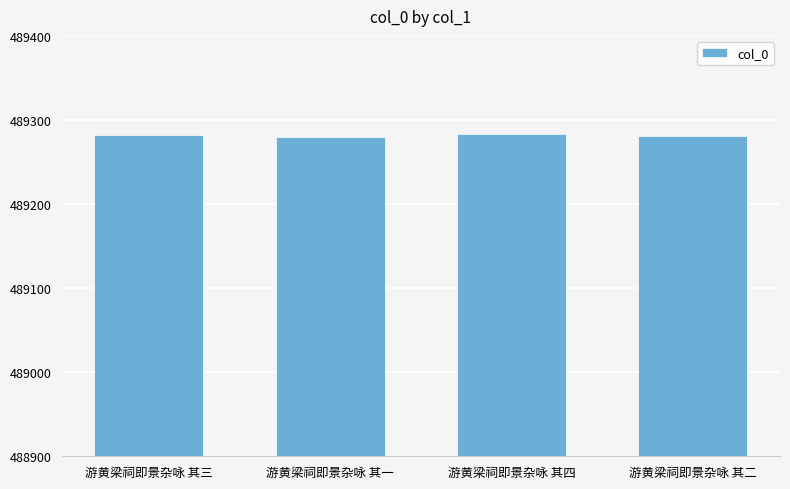

What is the difference between the maximum and minimum values?

3